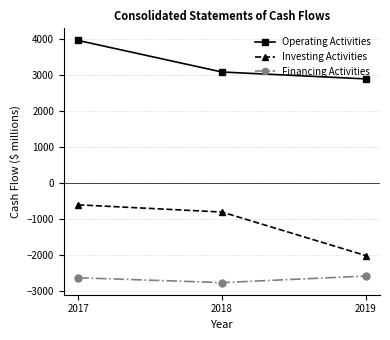

At which label does Financing Activities first exceed -2630?

2019